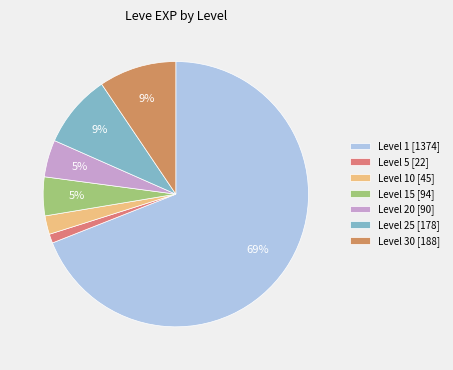

Which category has the smallest portion of the pie?

Level 5 [22]